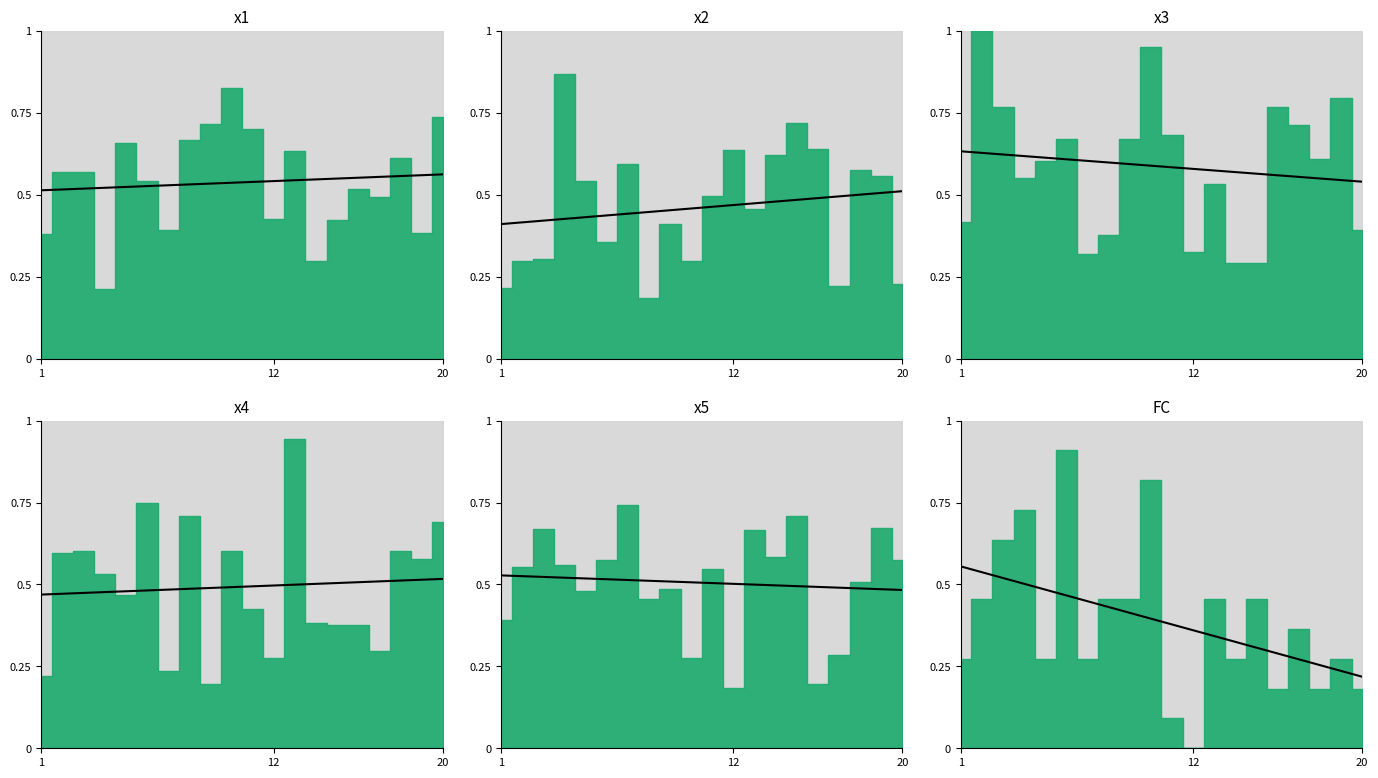

What is the difference between the second highest and second lowest values in the FC_trend series?

0.3